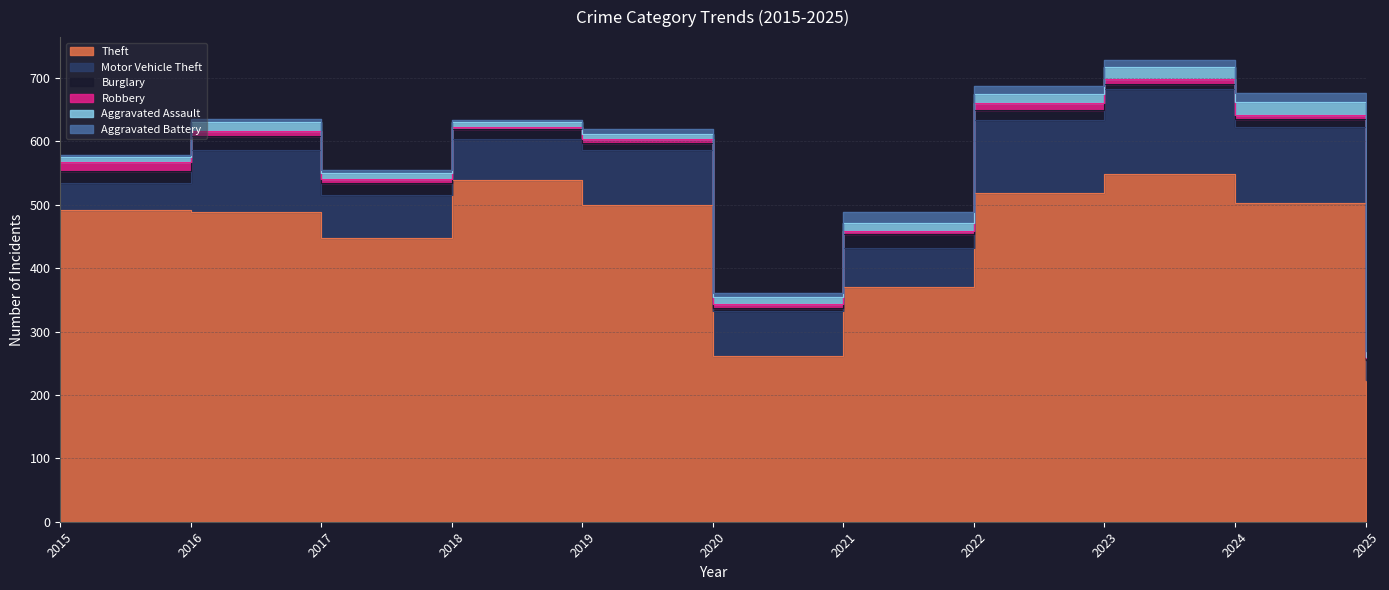

Reading right to left, transcribe all the data shown in this chart.

Theft: 2025=224	2024=502	2023=549	2022=518	2021=371	2020=261	2019=499	2018=539	2017=447	2016=489	2015=491
Motor Vehicle Theft: 2025=31	2024=120	2023=133	2022=116	2021=60	2020=71	2019=87	2018=65	2017=69	2016=98	2015=43
Burglary: 2025=4	2024=13	2023=9	2022=16	2021=23	2020=5	2019=12	2018=16	2017=18	2016=22	2015=19
Robbery: 2025=1	2024=7	2023=7	2022=10	2021=5	2020=6	2019=6	2018=3	2017=6	2016=8	2015=15
Aggravated Assault: 2025=10	2024=20	2023=19	2022=15	2021=12	2020=11	2019=7	2018=7	2017=10	2016=13	2015=8
Aggravated Battery: 2025=10	2024=15	2023=11	2022=13	2021=17	2020=6	2019=8	2018=4	2017=5	2016=5	2015=3